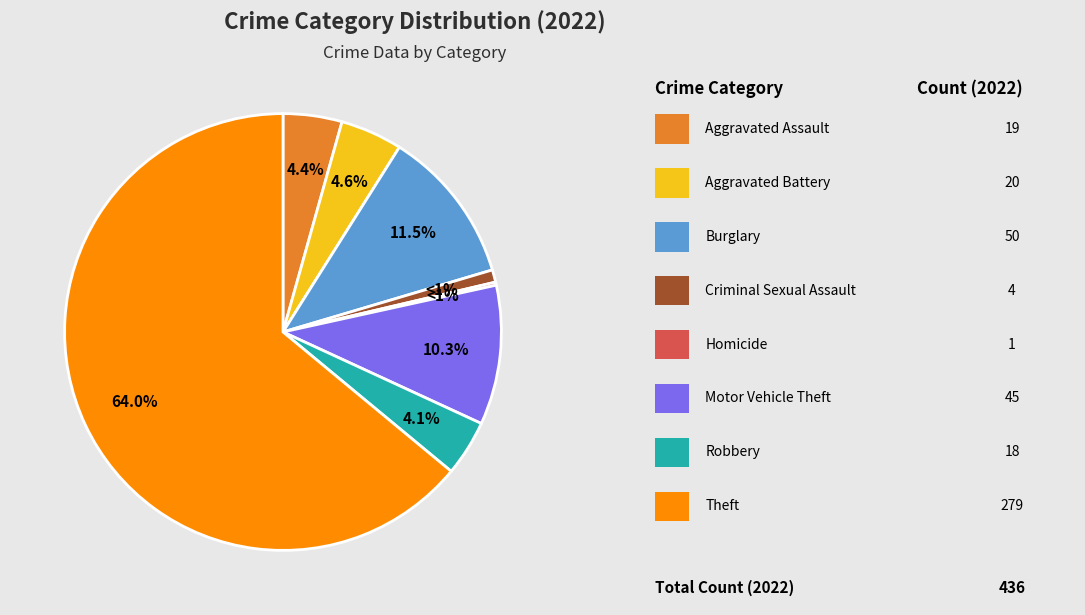

Is there a majority slice in this chart?

Yes